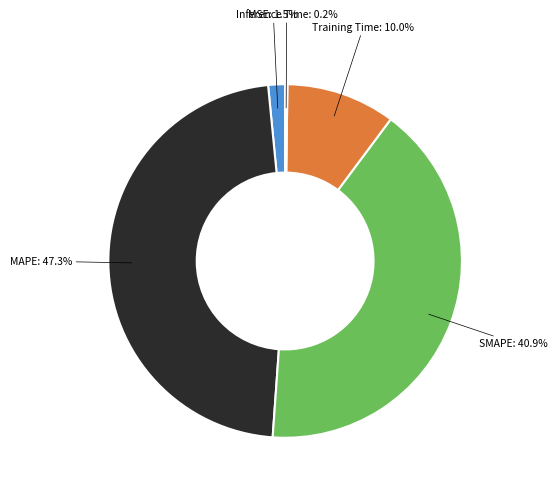

Is there a majority slice in this chart?

No